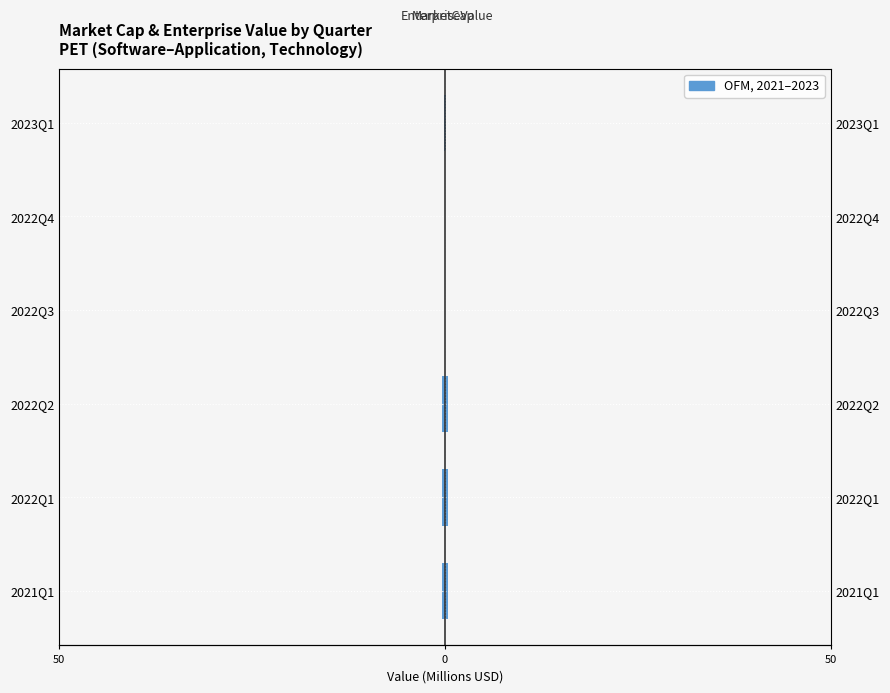

At how many categories does at least one series exceed -78?

6